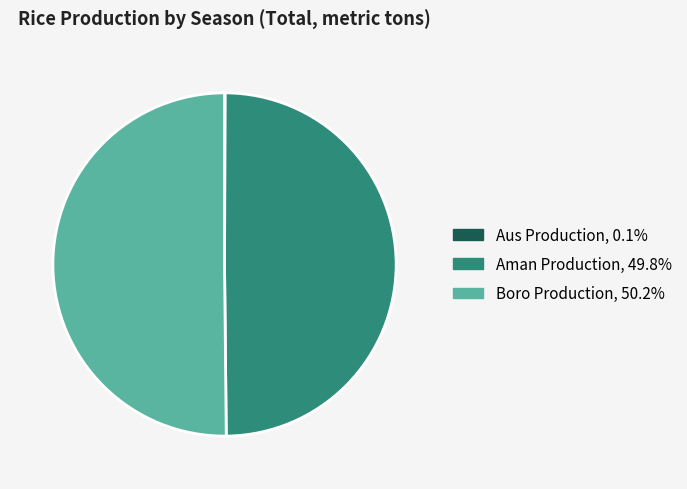

Does Aman Production, 49.8% represent more than half of the total?

No